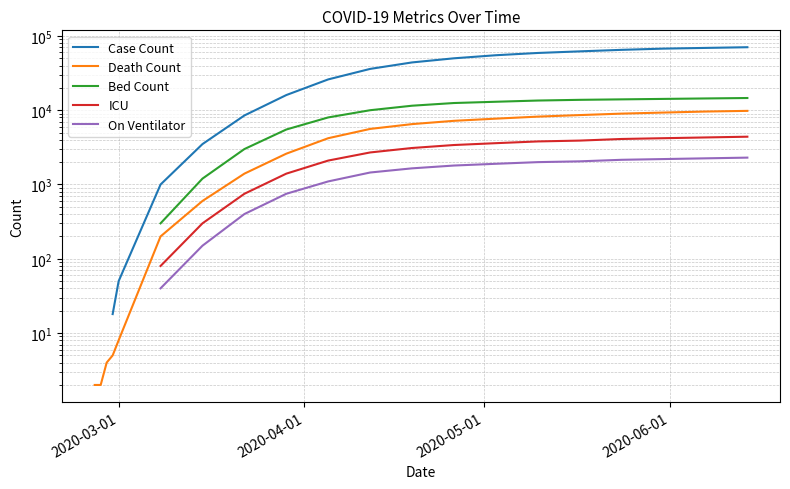

How many data points does each series have?

20